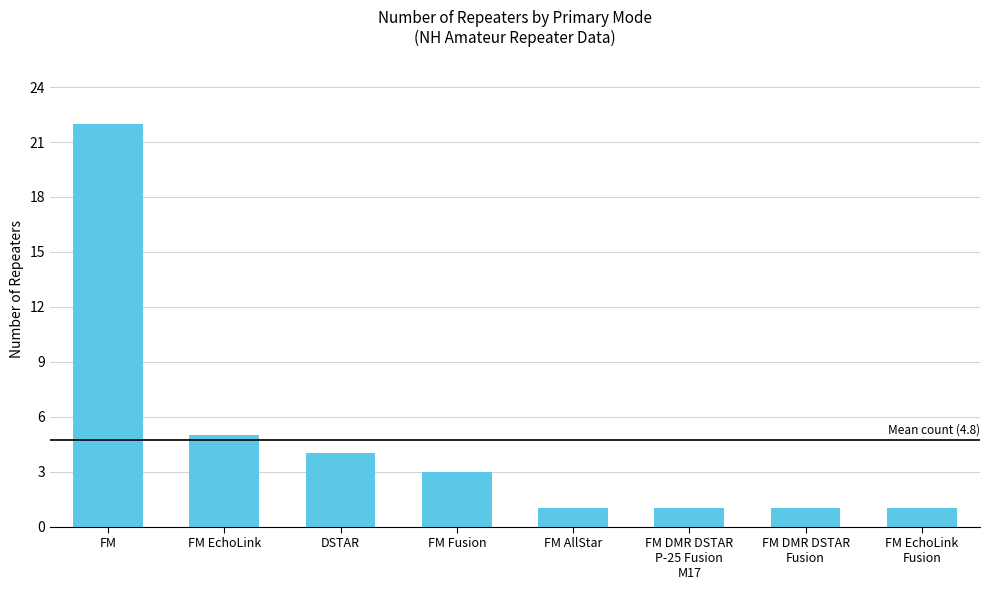

Is it true that the value at FM DMR DSTAR
Fusion is 1?

True